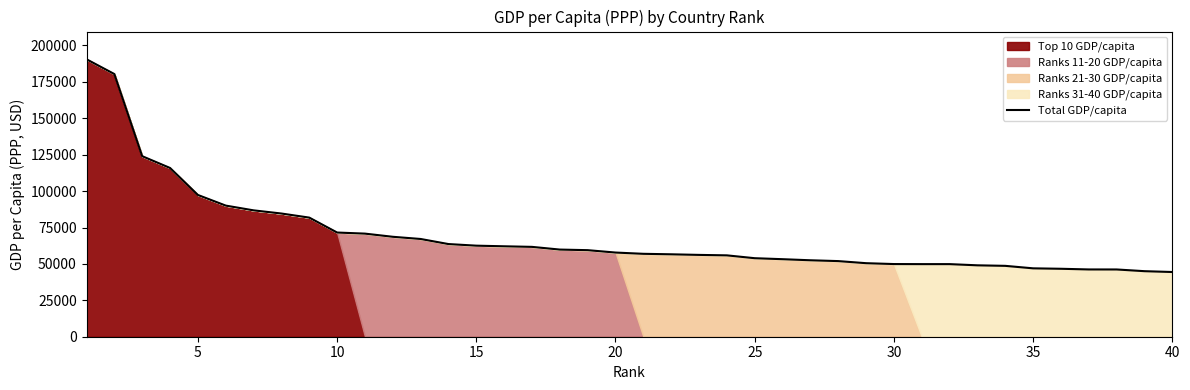

The value of Total GDP/capita at 10 is 126933. True or false?

False